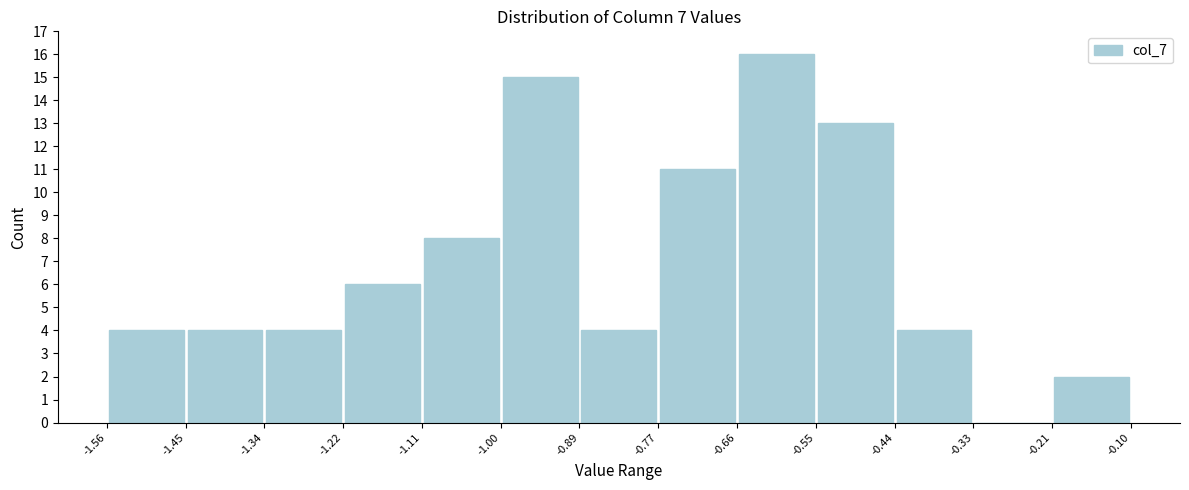

How tall is the bar that spans -1.56 to -1.45 on the x-axis? The values are not printed on the chart, so give them approximately, as read against the axis.

4